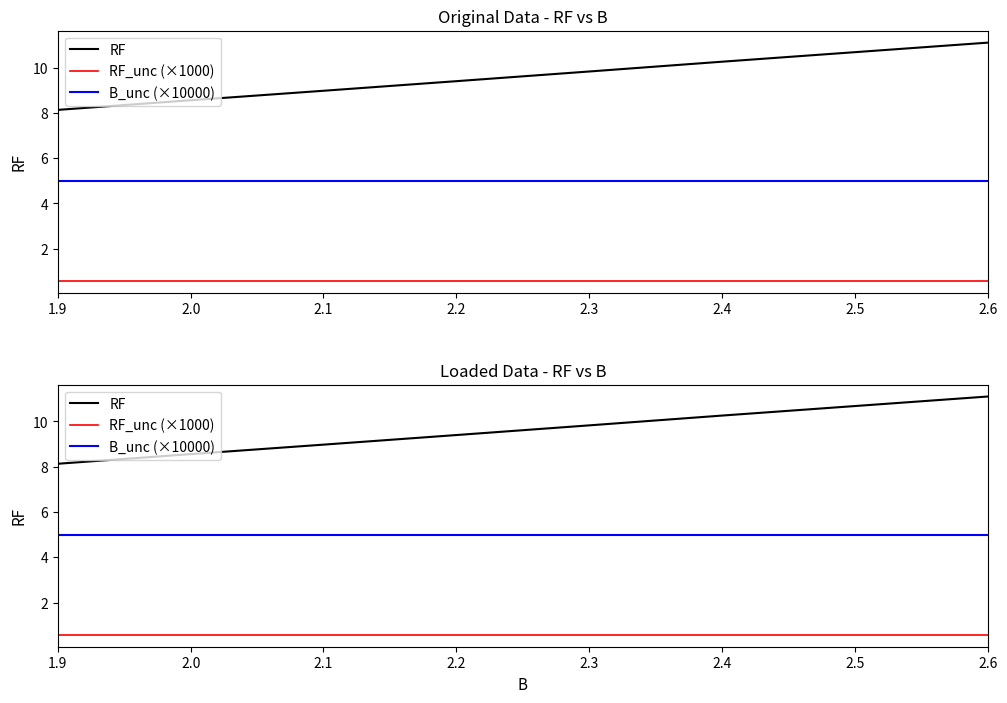

True or false: B_unc (×10000) has a value of 5.0 at 1.9.

True